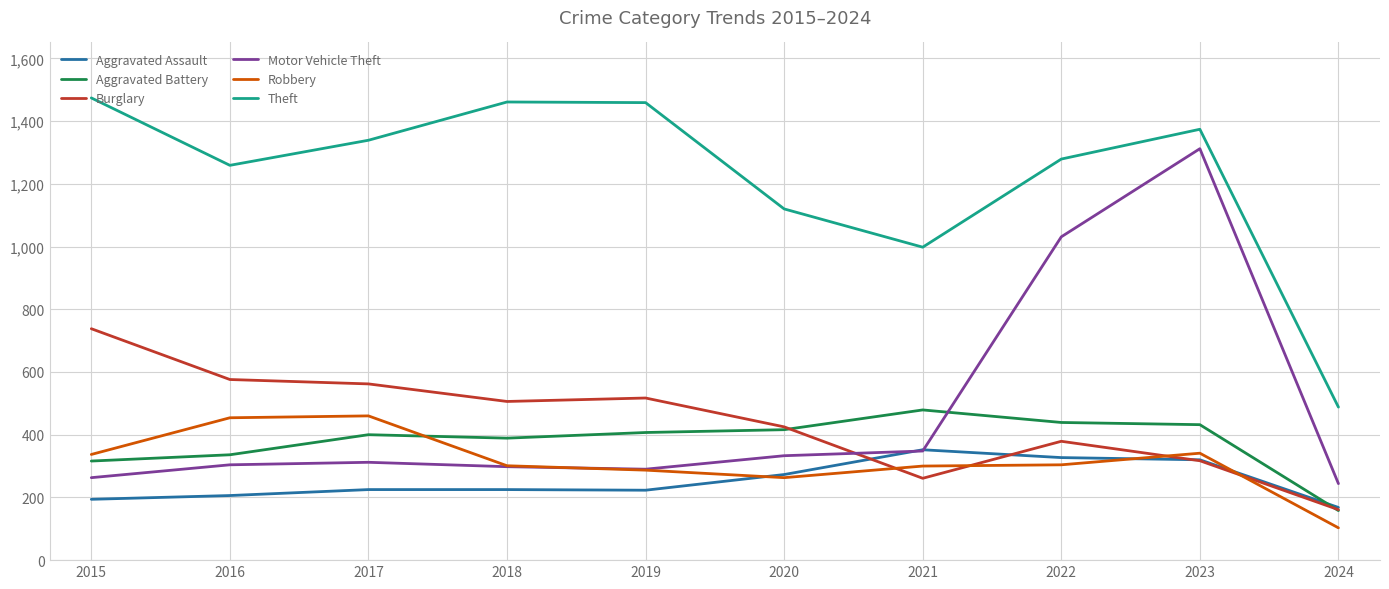

What is the lowest value of the Robbery series?

103